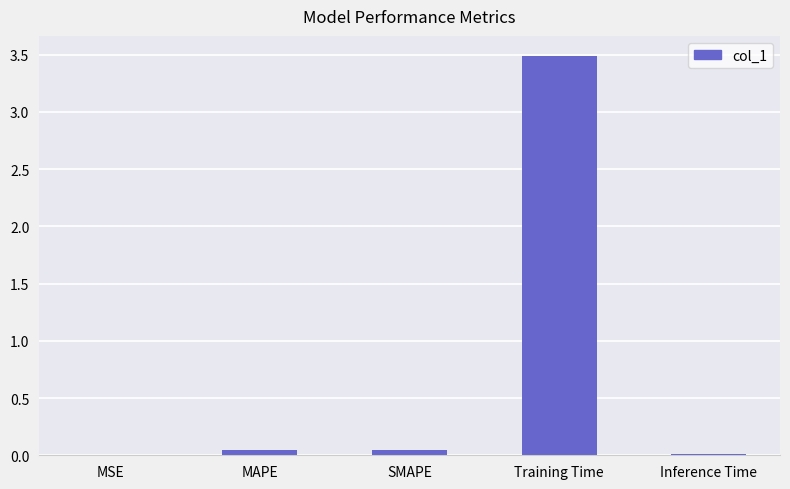

Are the bars grouped side by side (vs. stacked)?

No